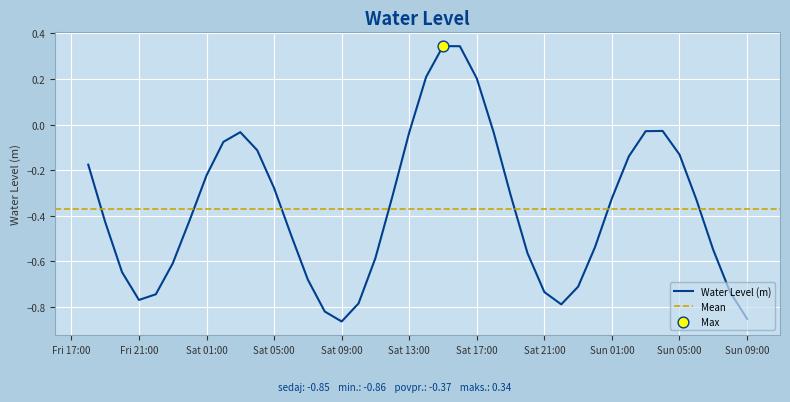

Between 2023-01-07 21:00:00 and 2023-01-08 06:00:00, which is larger?

2023-01-08 06:00:00